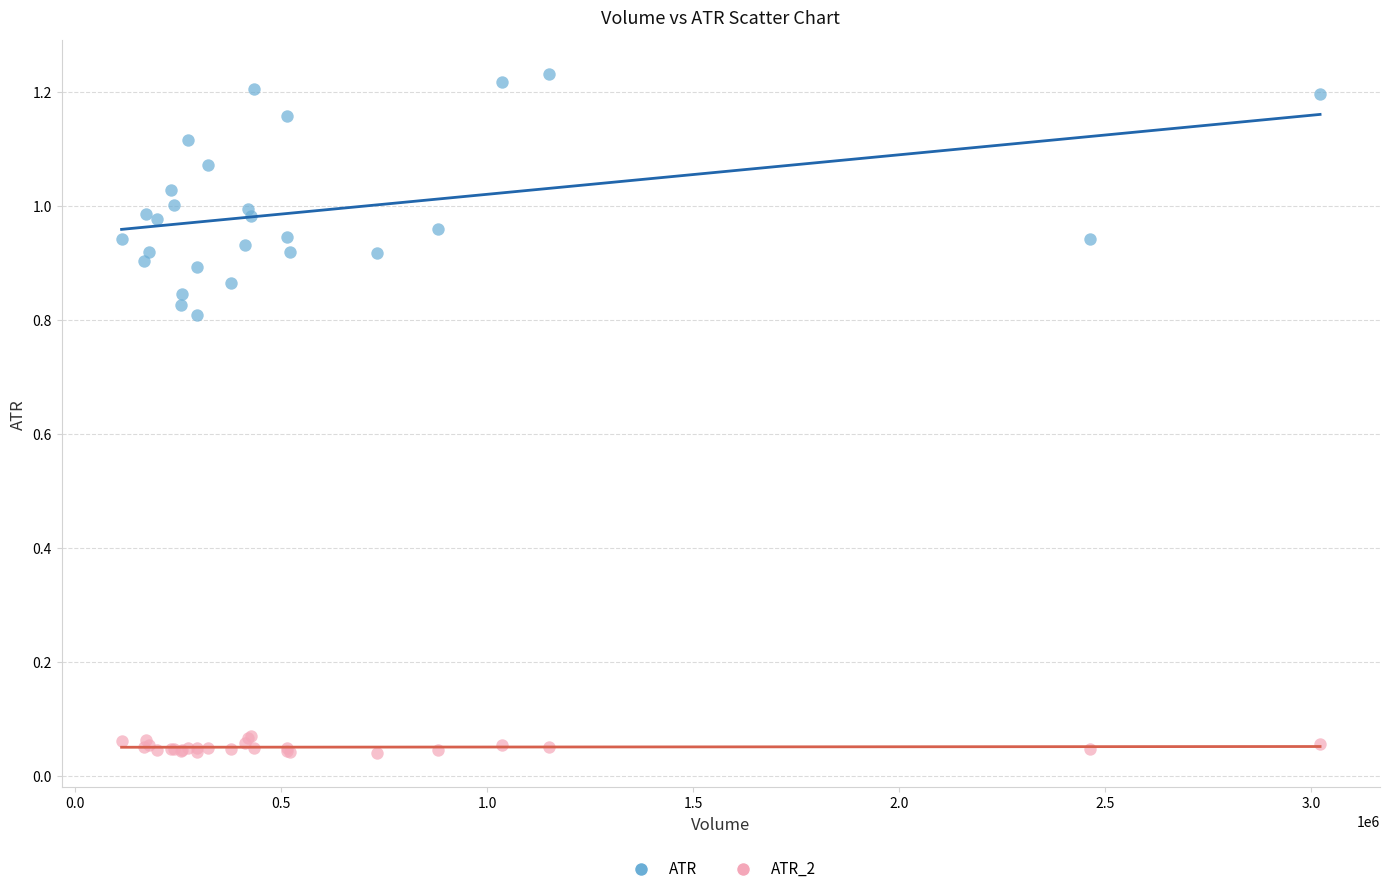

Which series contains the highest Y value?

ATR